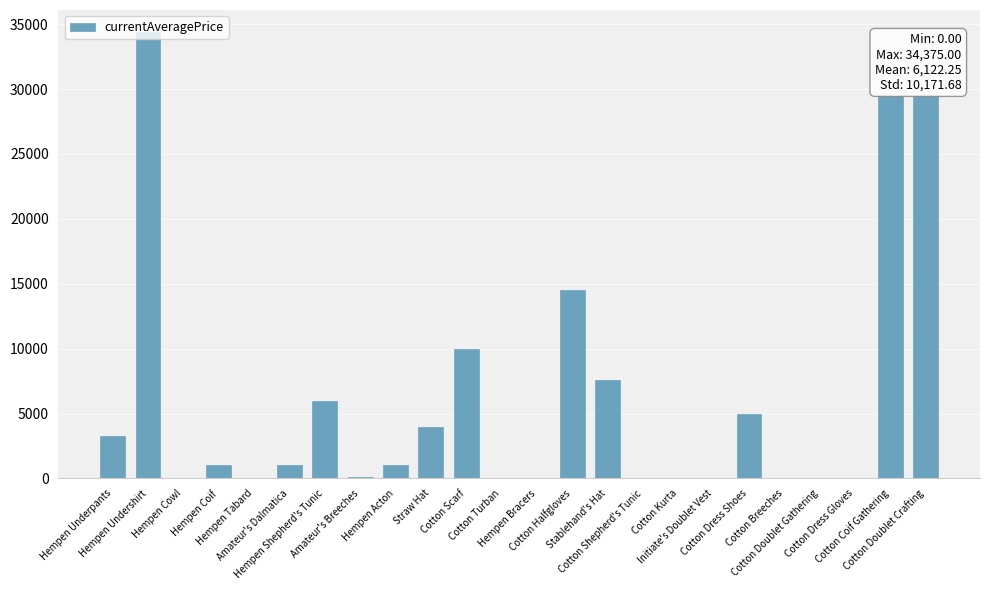

True or false: the data shows 0 at Initiate's Doublet Vest.

True